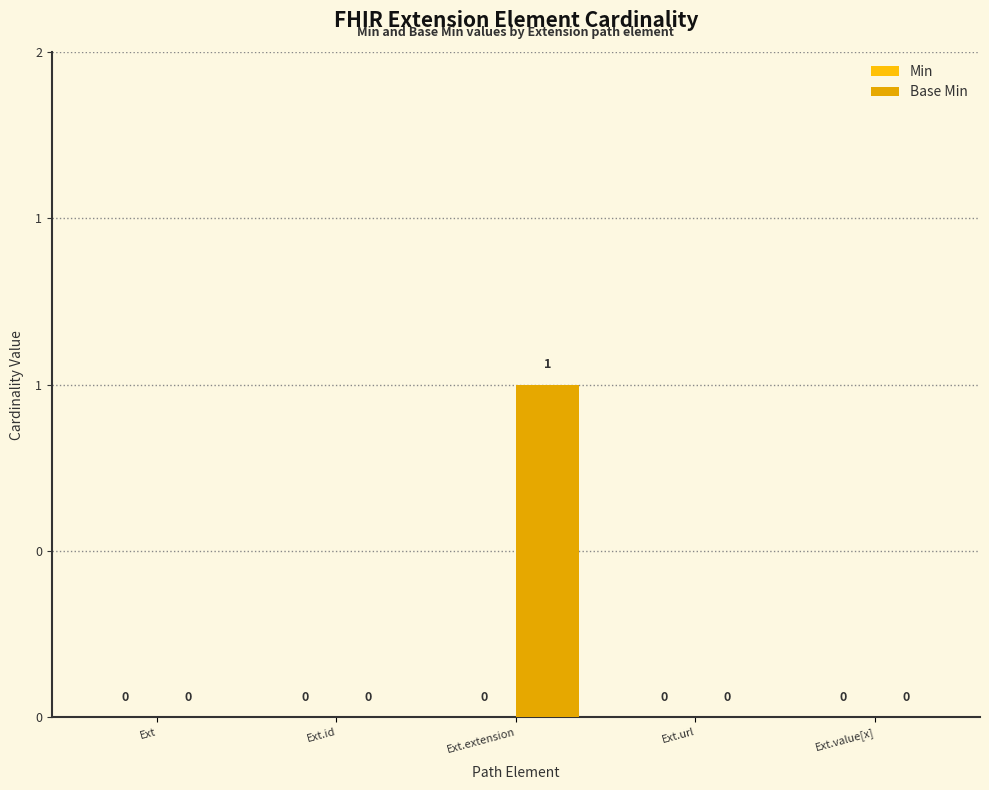

Are the bars horizontal?

No